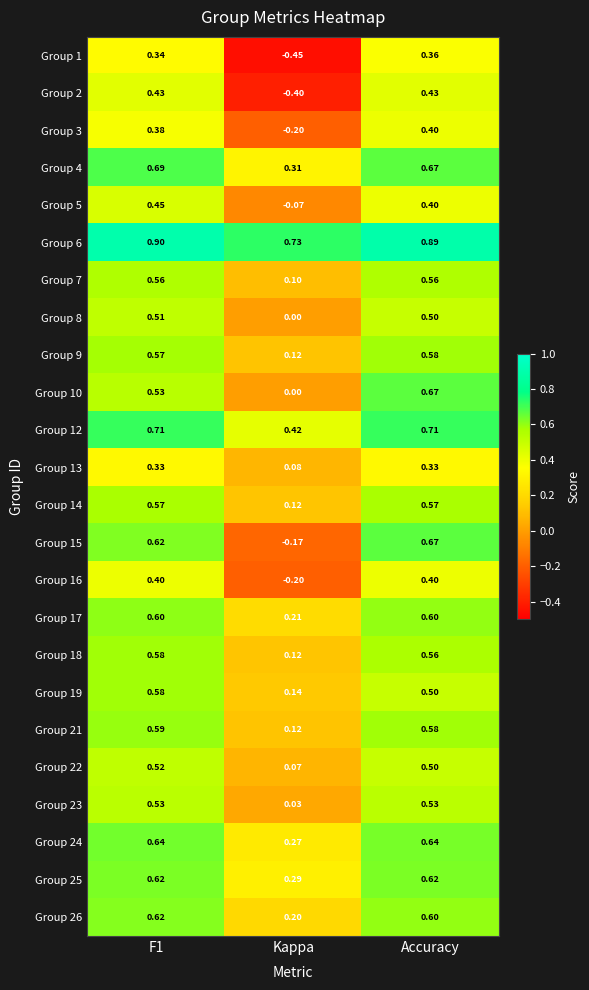

Is the value of Group 21 at Kappa greater than the value of Group 13 at Accuracy?

No